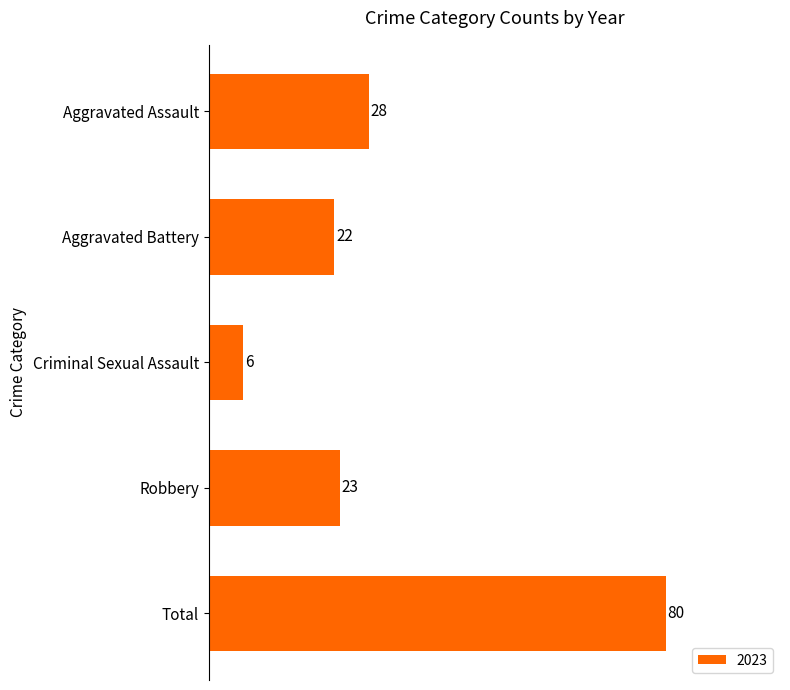

Is it true that the value at Aggravated Battery is 22?

True